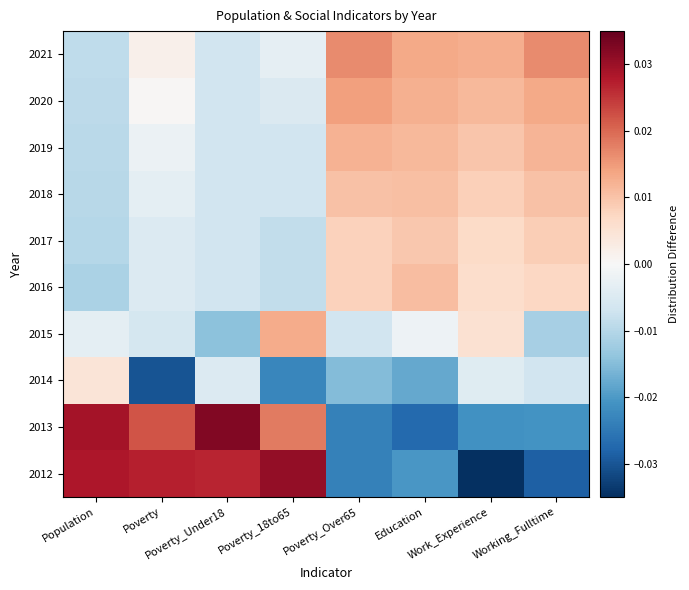

List the series in order of their peak value, highest first.

2013, 2012, 2021, 2020, 2015, 2019, 2016, 2018, 2017, 2014